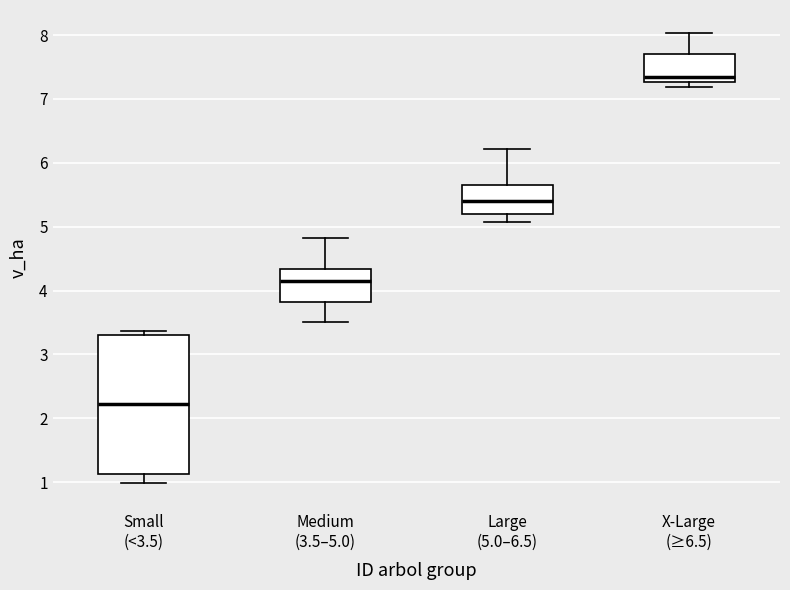

Which box is the tallest, from its lower edge to its upper edge?

Small (<3.5)